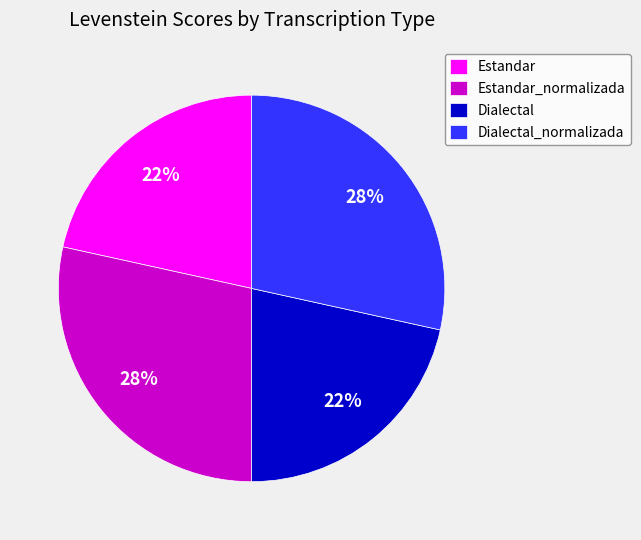

To the nearest percent, what portion does Dialectal represent?

22%